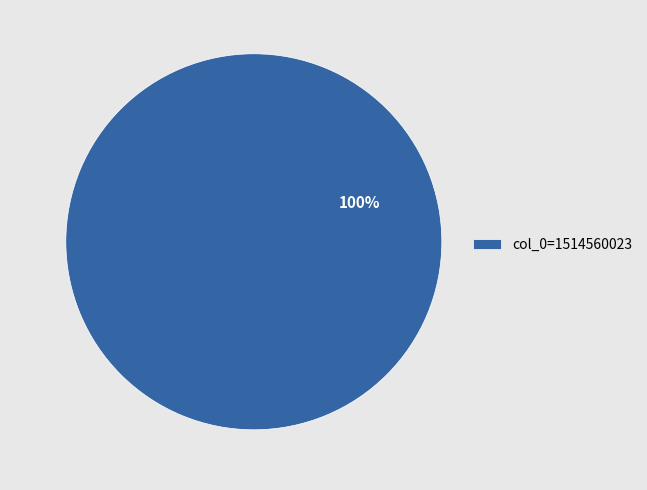

Is it true that col_0=1514560023 is 100% of the pie?

True